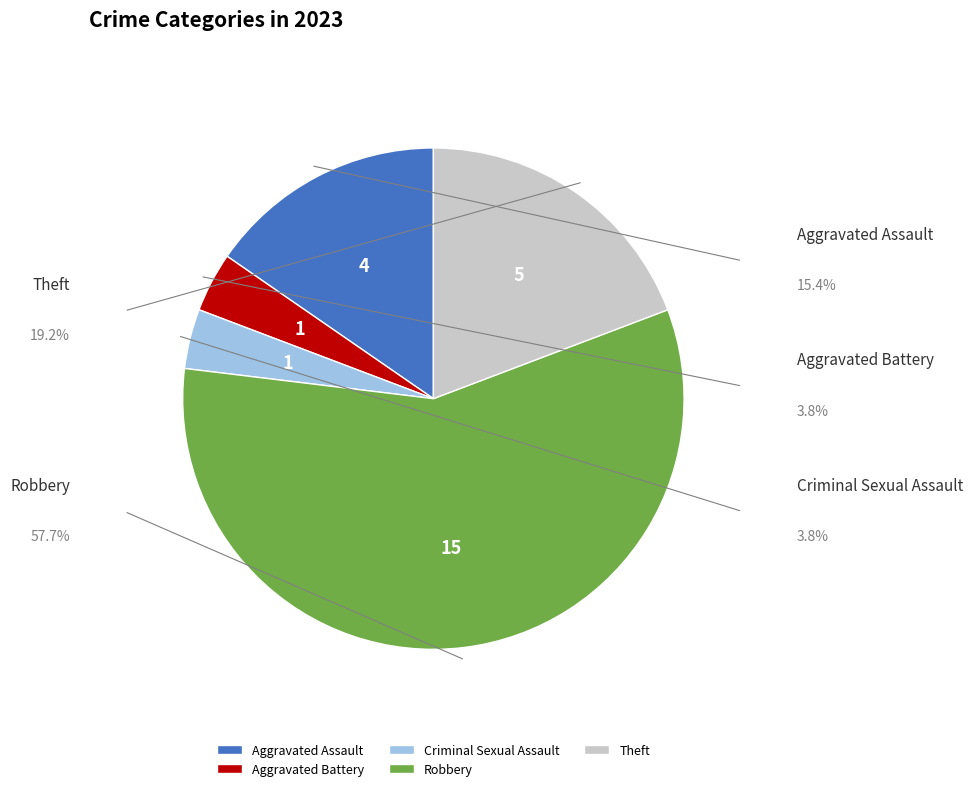

Approximately how many times larger is the value at Aggravated Battery compared to Criminal Sexual Assault?

1.0